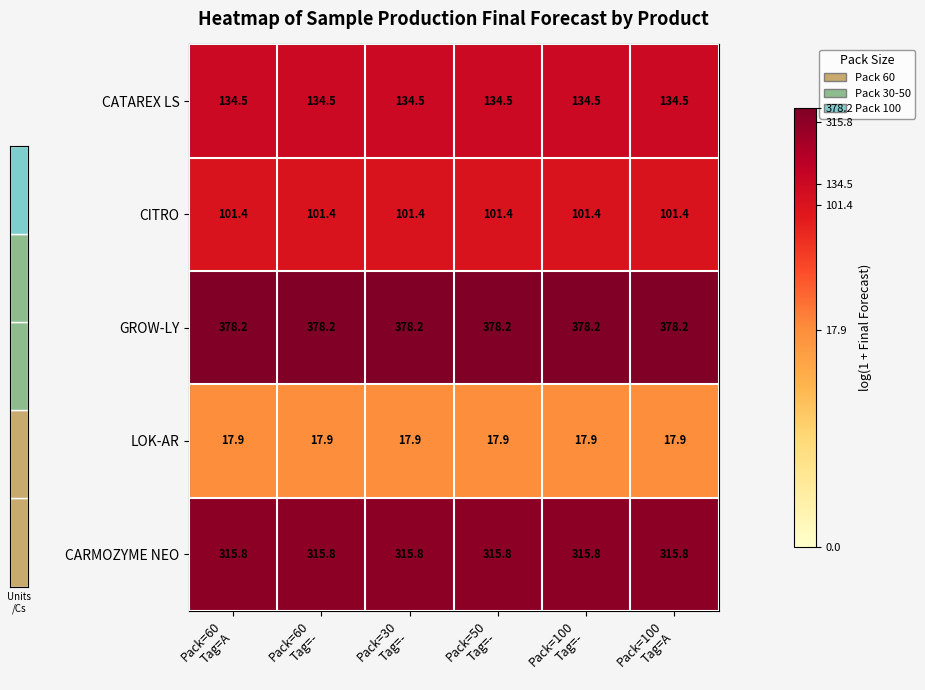

What is the minimum value for CARMOZYME NEO?

315.8